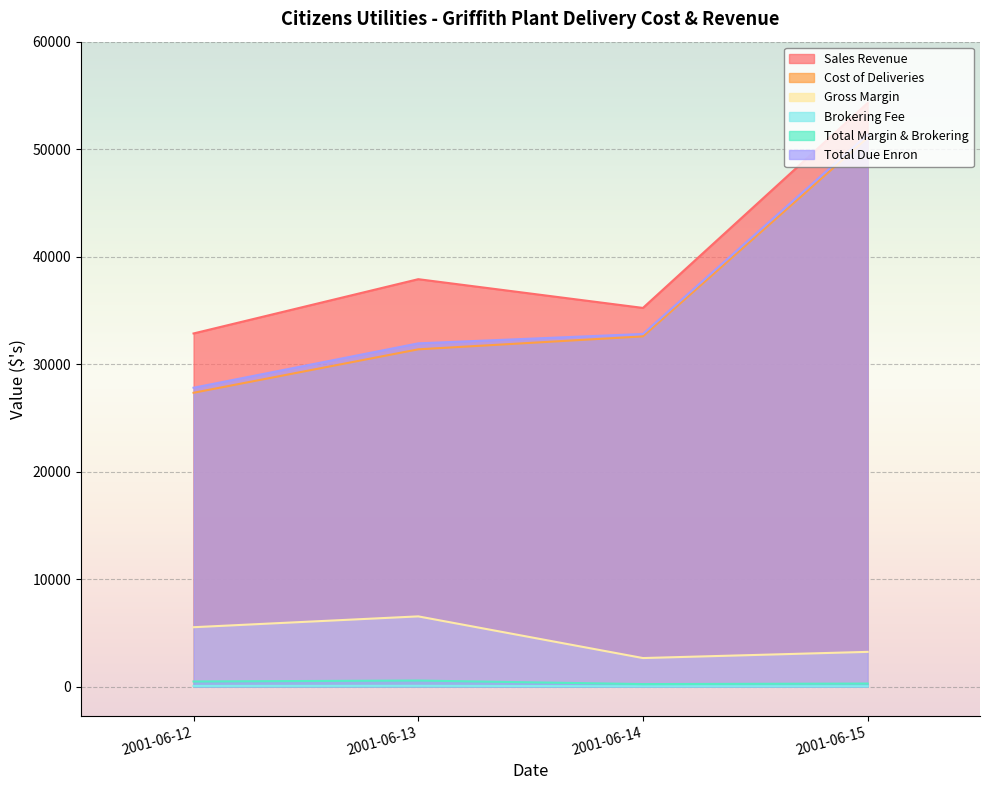

Does the chart display data point markers on the line(s)?

No